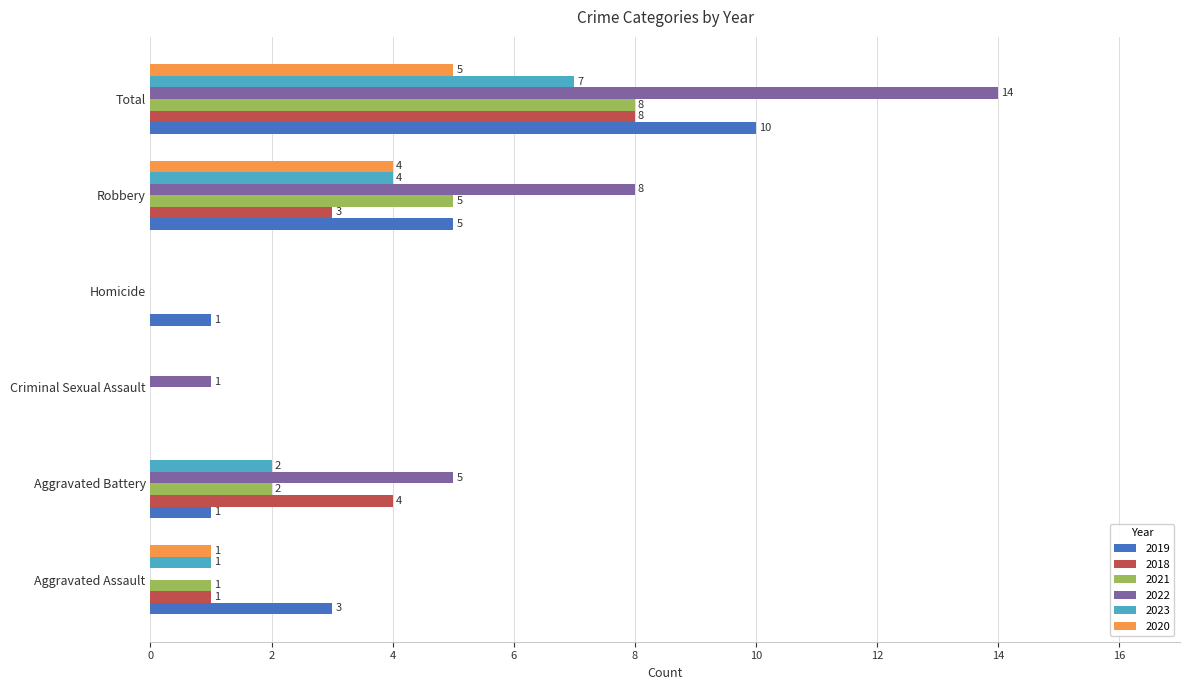

The value of 2018 at Aggravated Battery is 4. True or false?

True